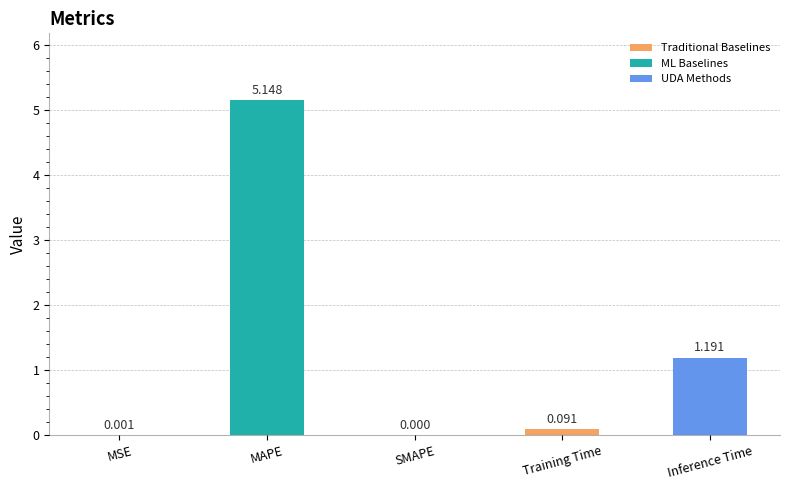

Which label corresponds to the largest value in the chart?

MAPE